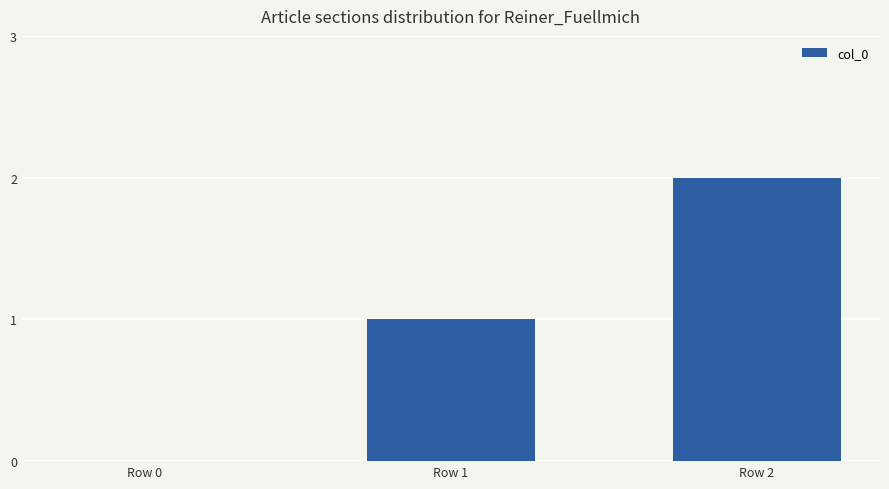

What is the ratio of the value at Row 1 to the value at Row 2?

0.5